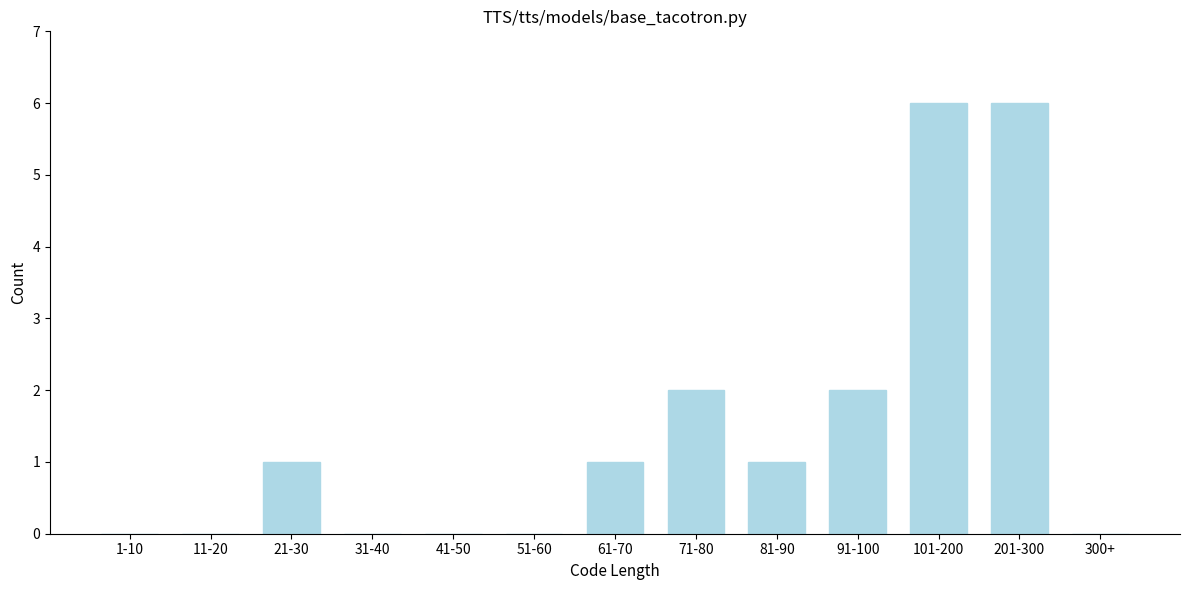

Reading right to left, what are all the values shown in this chart?

300+=0	201-300=6	101-200=6	91-100=2	81-90=1	71-80=2	61-70=1	51-60=0	41-50=0	31-40=0	21-30=1	11-20=0	1-10=0